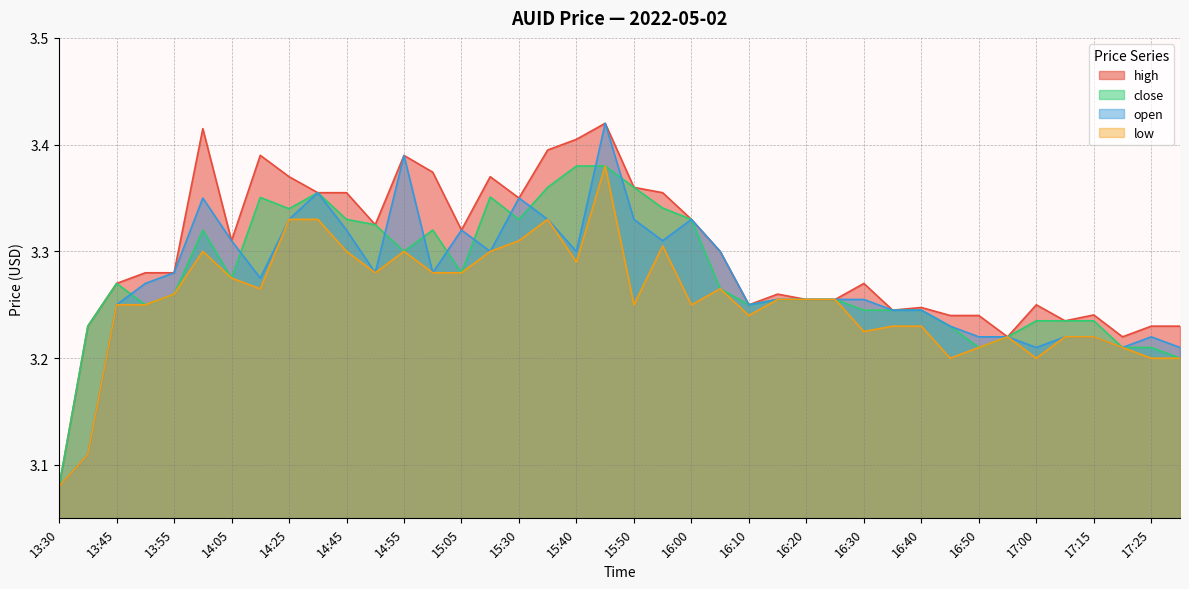

What is the total value across all series at 16:55?

12.9